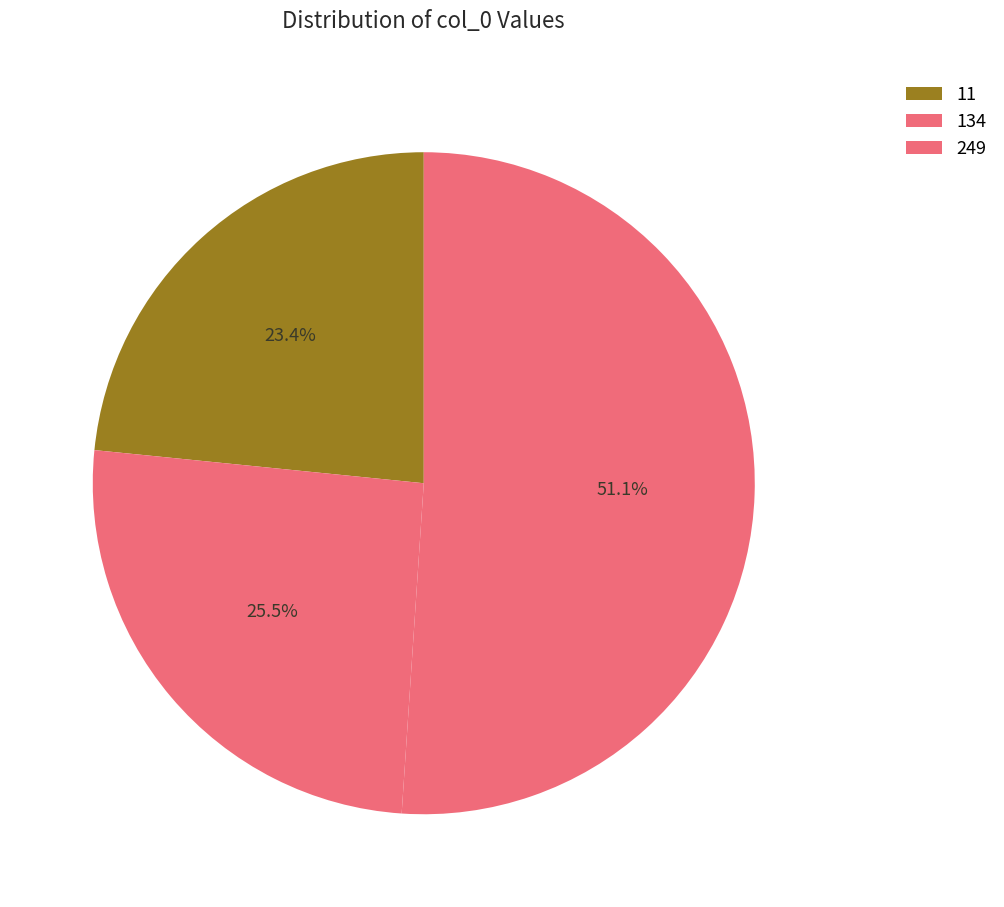

Is the sum of 134 and 11 greater than half?

No